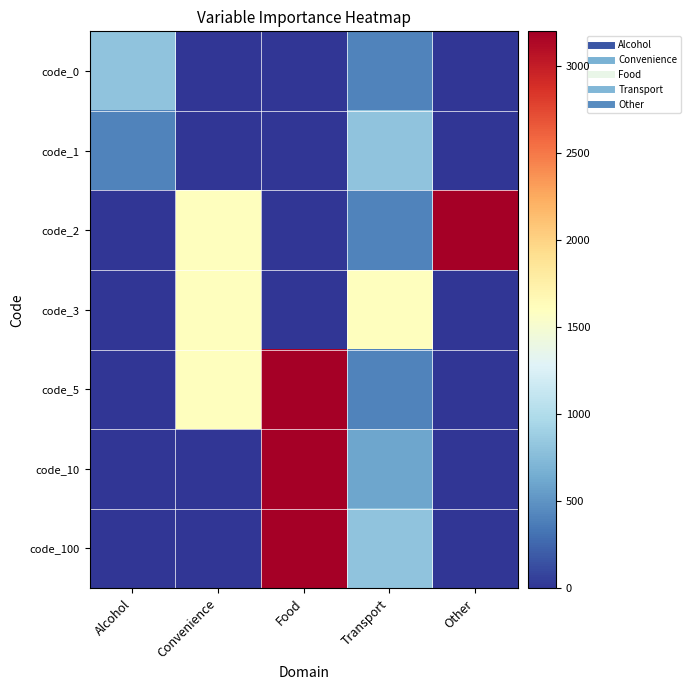

At how many categories does at least one series exceed 2218?

2